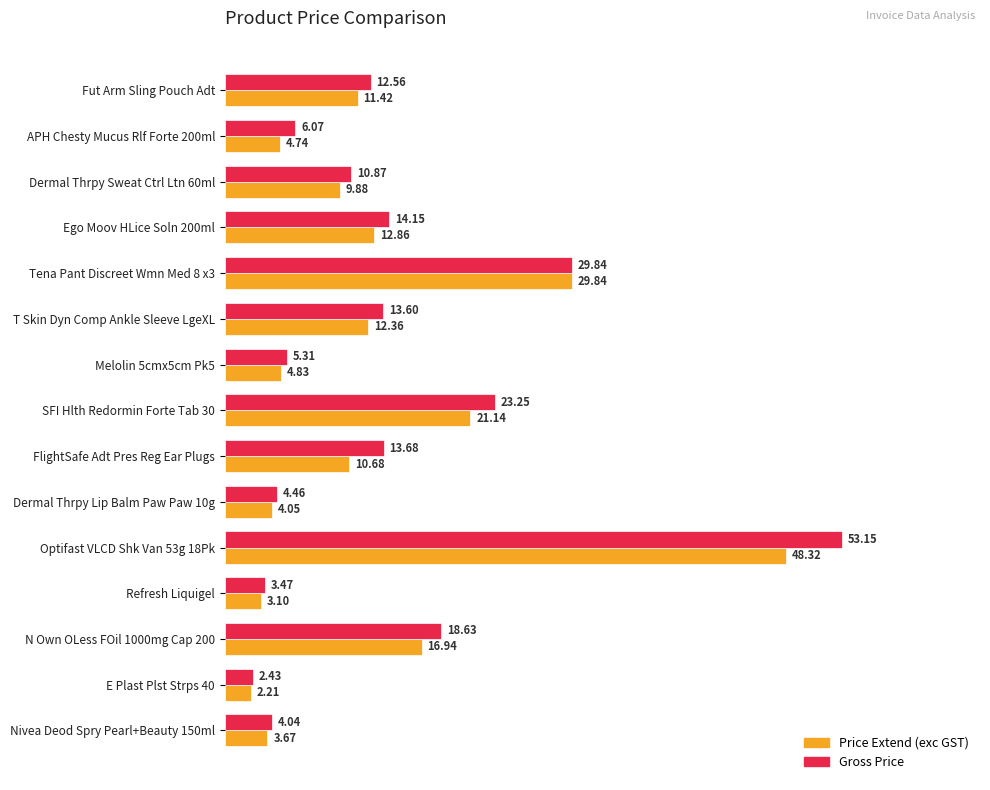

Which series changed the most between N Own OLess FOil 1000mg Cap 200 and Nivea Deod Spry Pearl+Beauty 150ml?

Gross Price